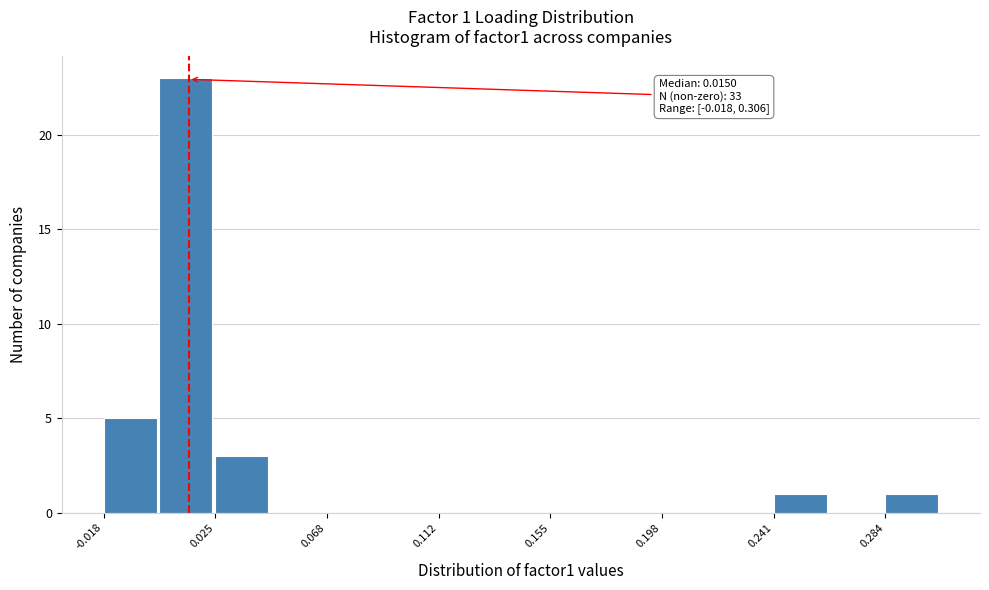

Which range on the x-axis has the tallest bar?

0.005 to 0.025